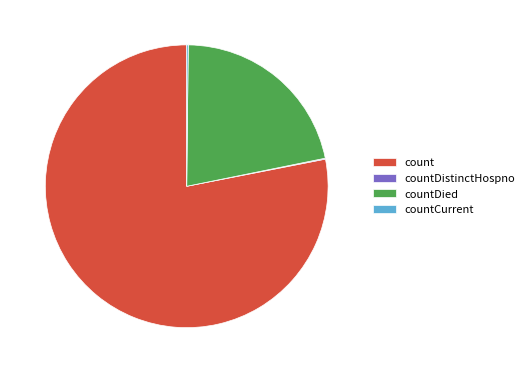

Does count account for over 50% of the chart?

Yes